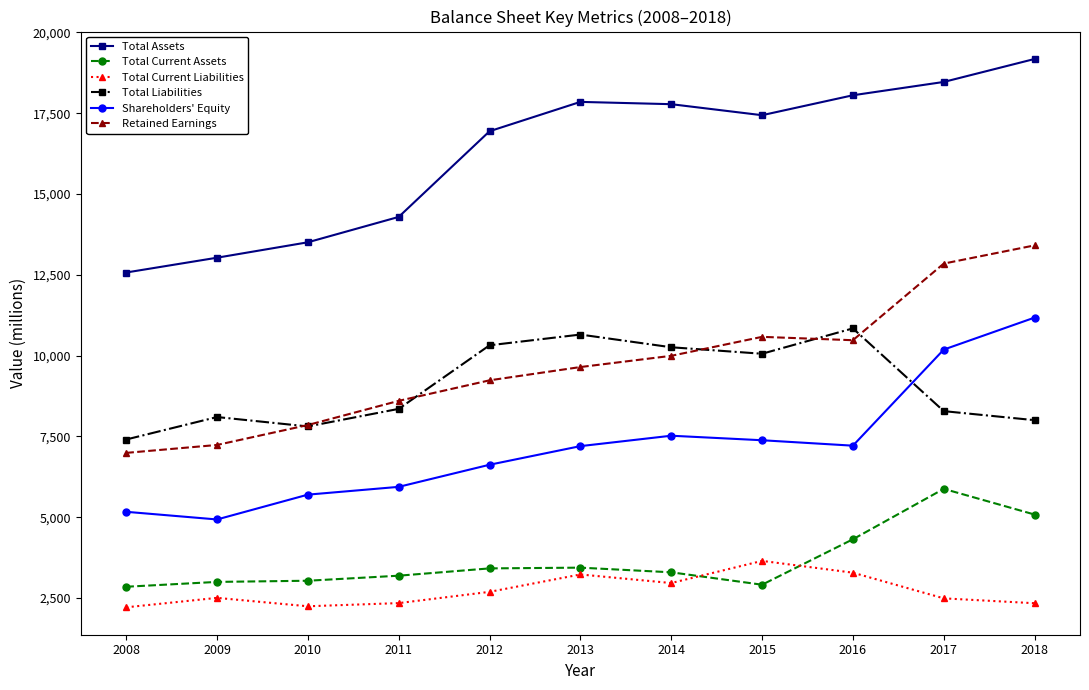

Is the value of Total Liabilities at 2011 greater than the value of Shareholders' Equity at 2016?

Yes